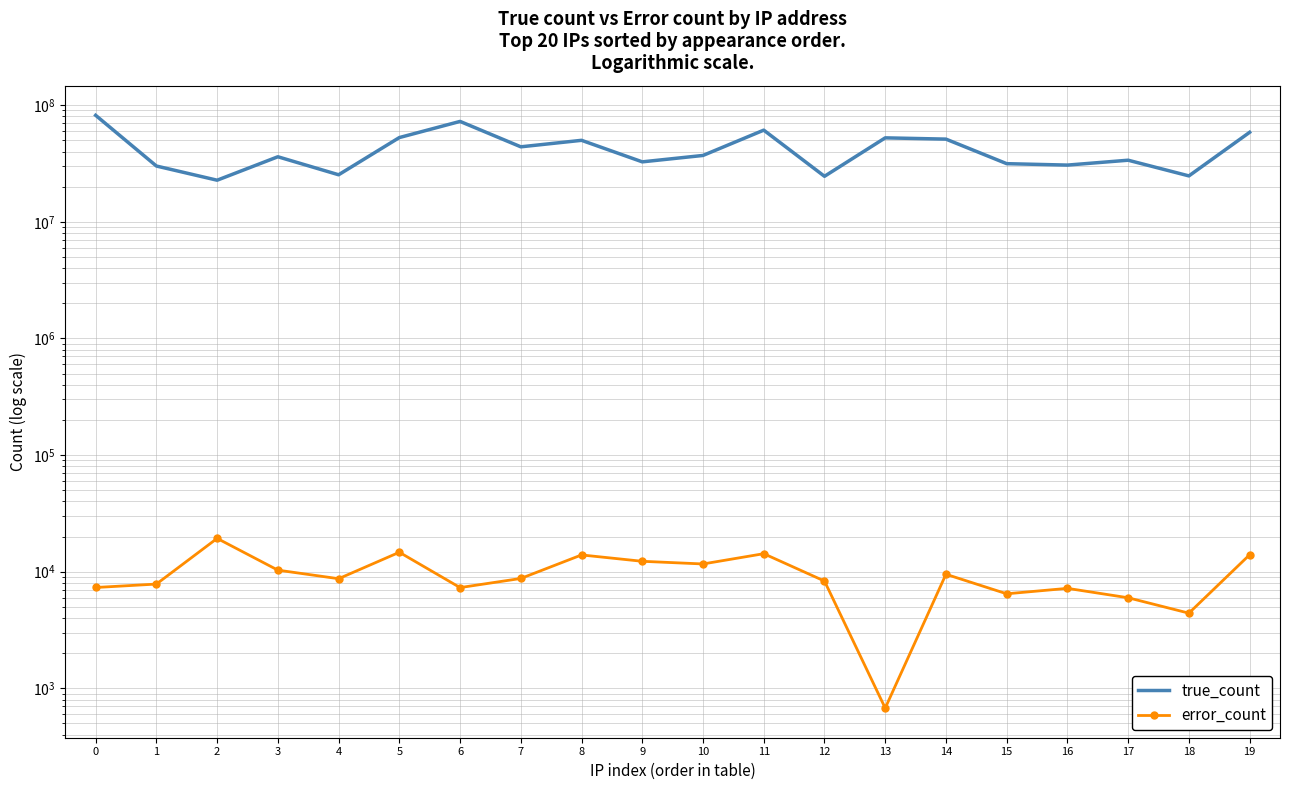

Is the value of error_count at 1 greater than the value of true_count at 19?

No